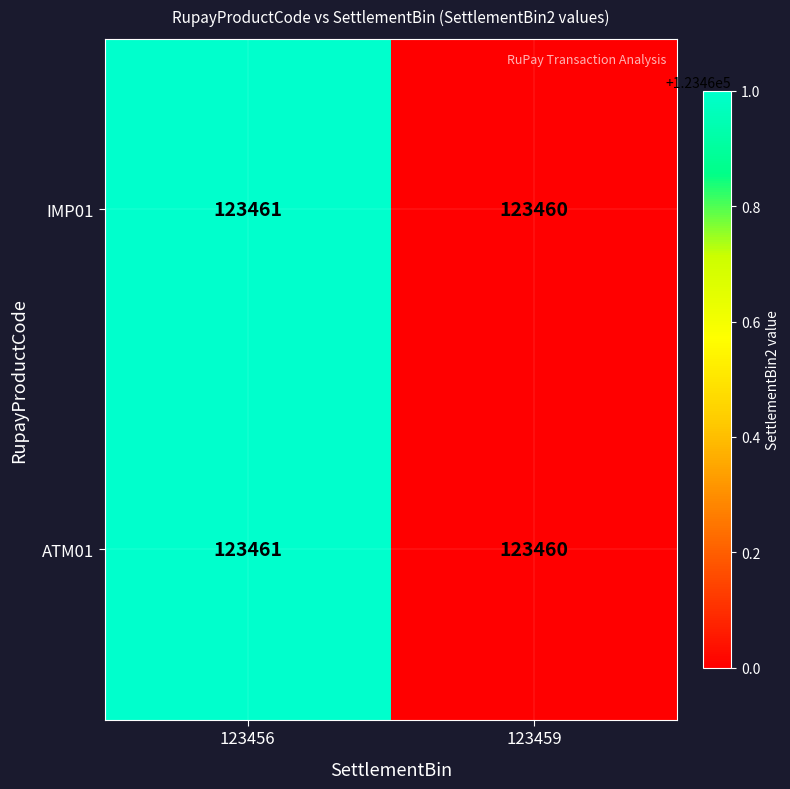

The ATM01 series shows 123460 at 123459. True or false?

True